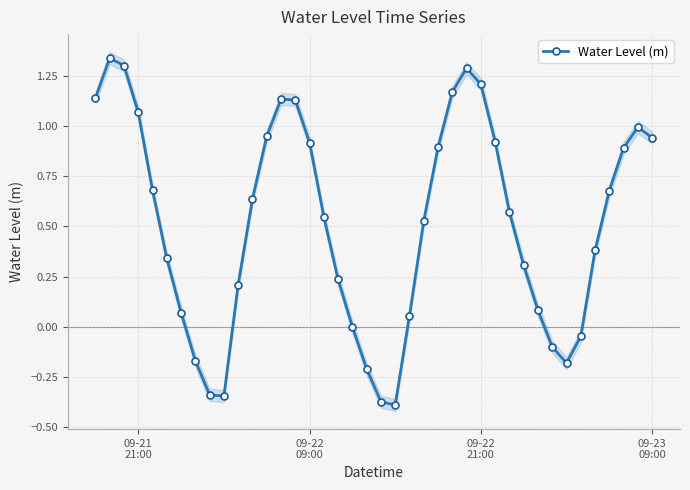

How many points are higher than both their immediate neighbors (excluding endpoints)?

4